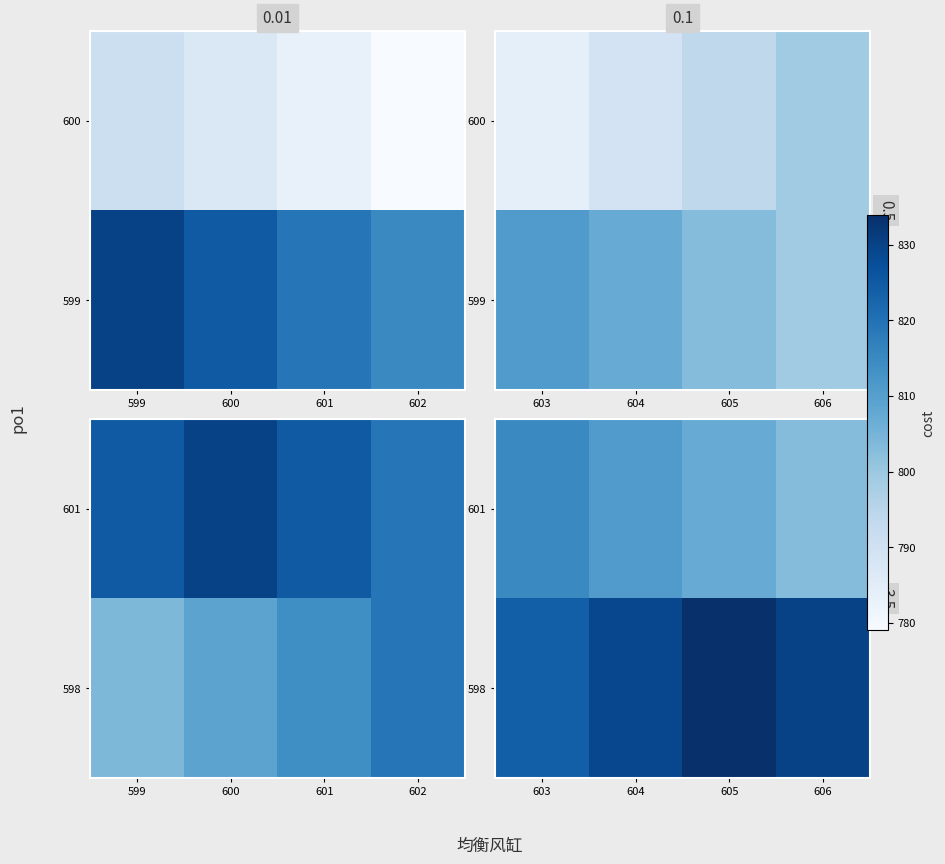

What is the difference between the 601 values at 606 and 605?

4